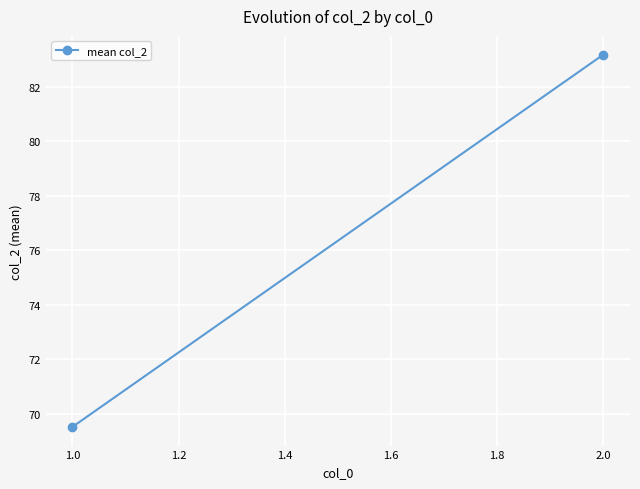

How many distinct data groups are displayed?

1